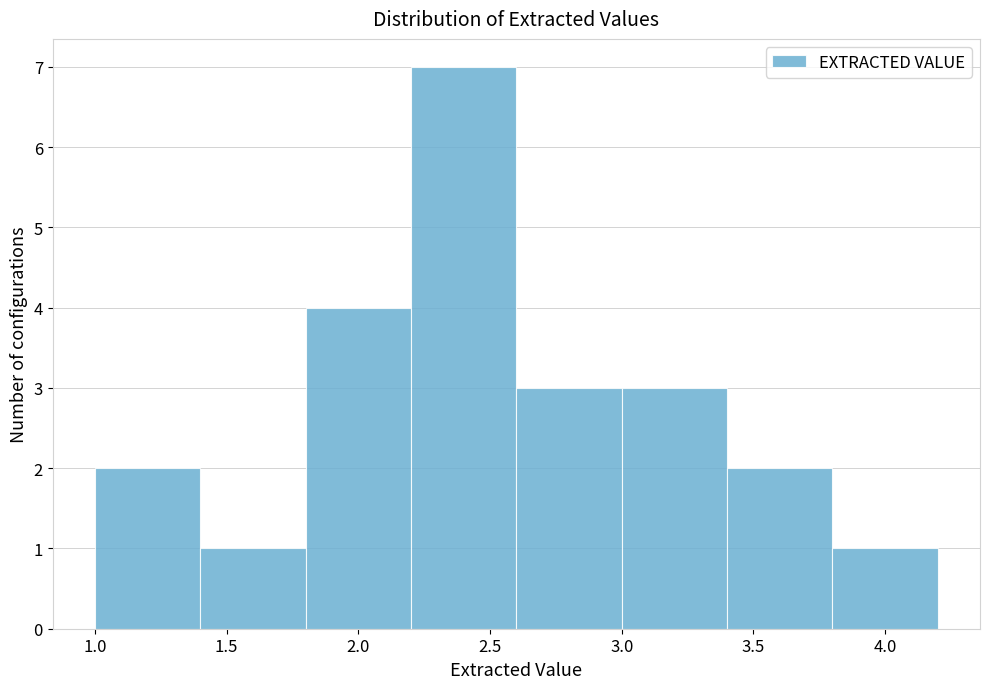

Reading left to right, list every bar in this chart as the range it spans on the x-axis followed by its height. The values are not printed on the chart, so give them approximately, as read against the axis.

1.0 to 1.4: 2
1.4 to 1.8: 1
1.8 to 2.2: 4
2.2 to 2.6: 7
2.6 to 3.0: 3
3.0 to 3.4: 3
3.4 to 3.8: 2
3.8 to 4.2: 1